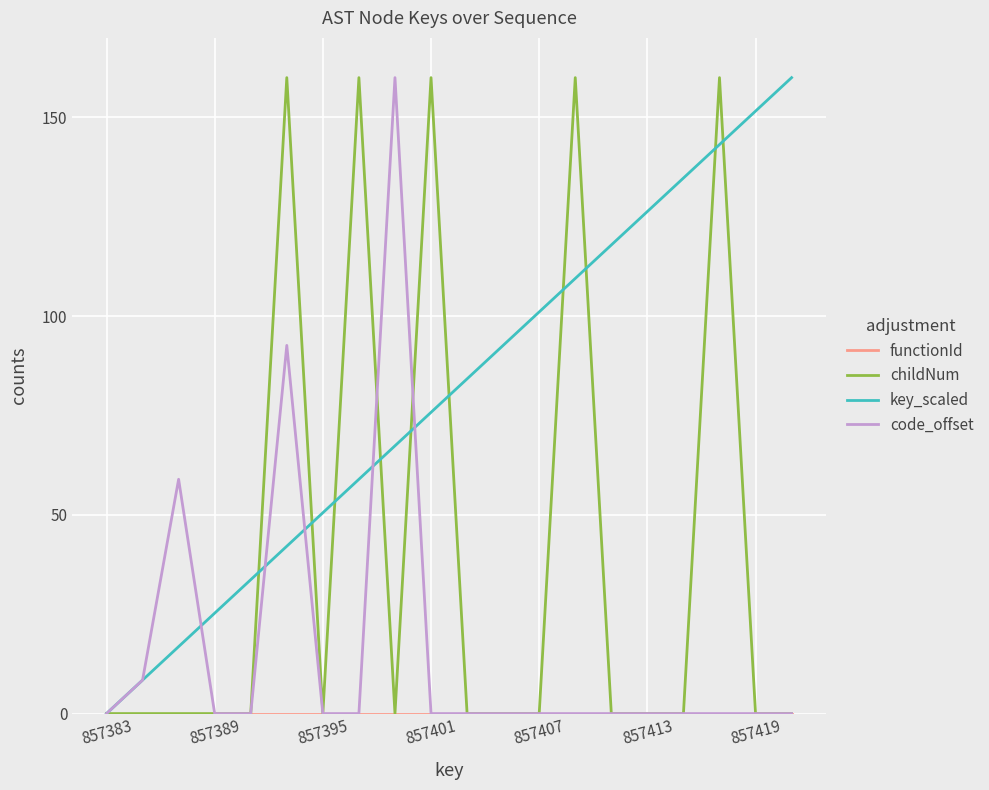

What is the maximum value shown in the chart?

160.0